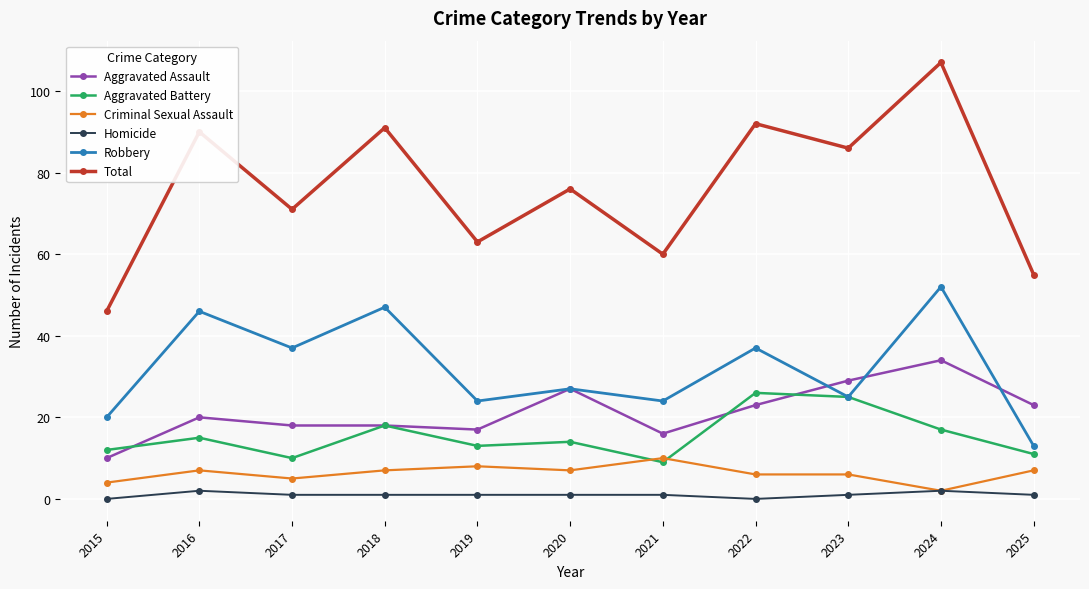

Which series has the widest spread of values?

Total